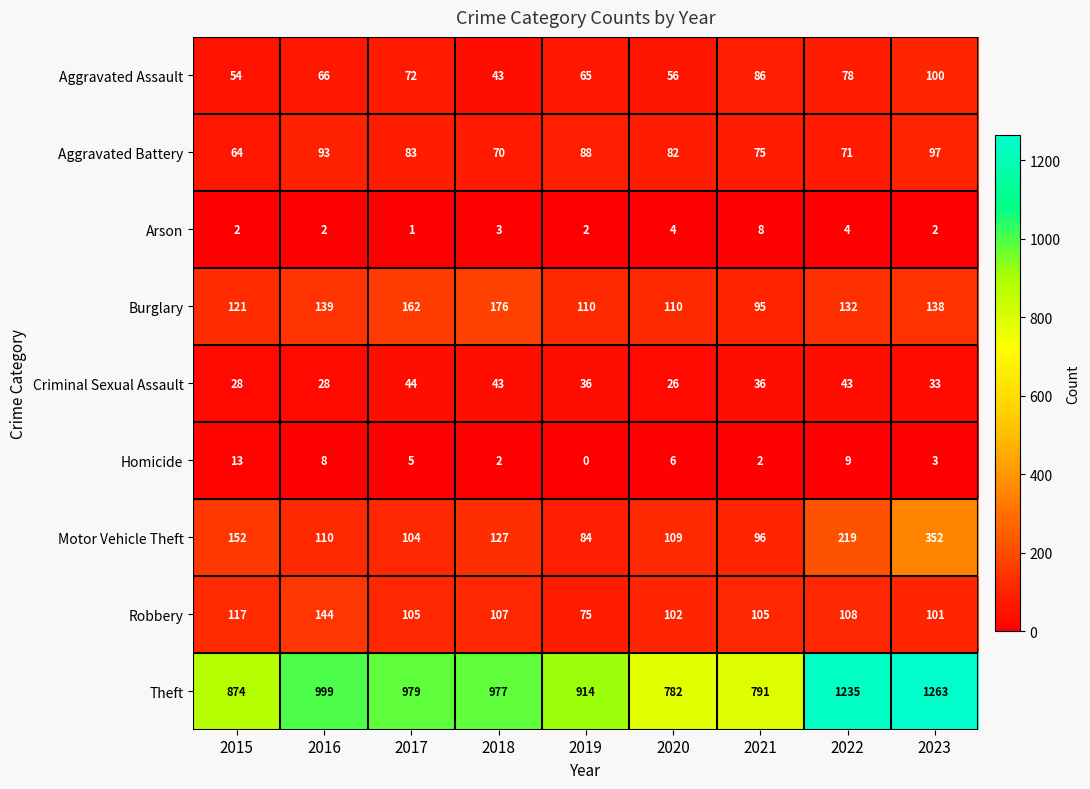

At how many categories does at least one series exceed 708?

9